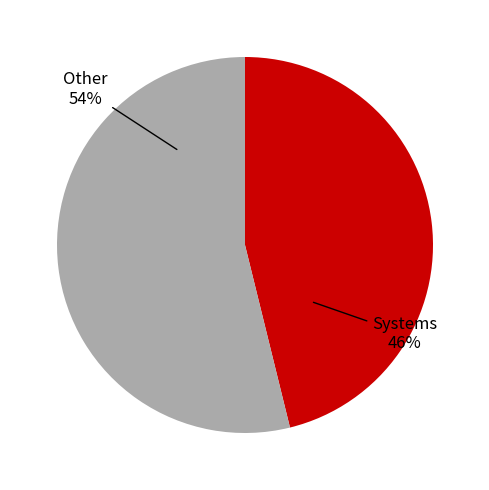

Rank the categories by value from highest to lowest.

Other, Systems